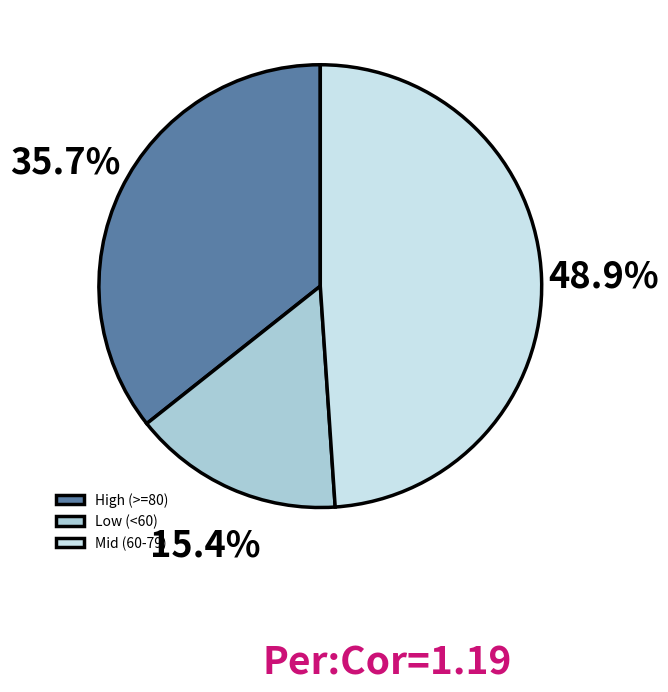

What is the total percentage of Mid (60-79) and Low (<60)?

64.3%